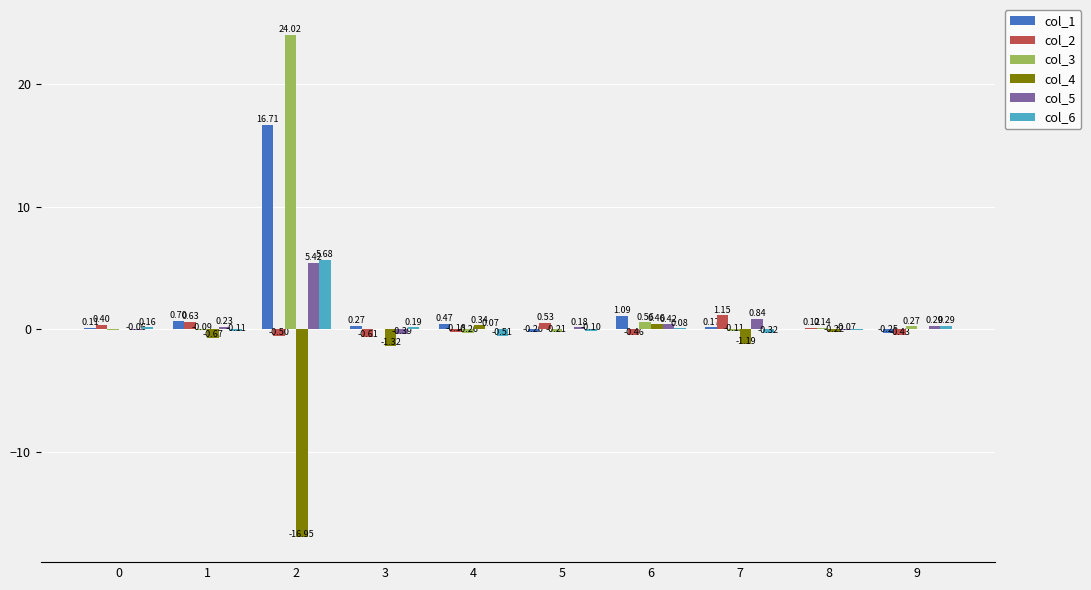

How many values in the col_5 series exceed 0?

7